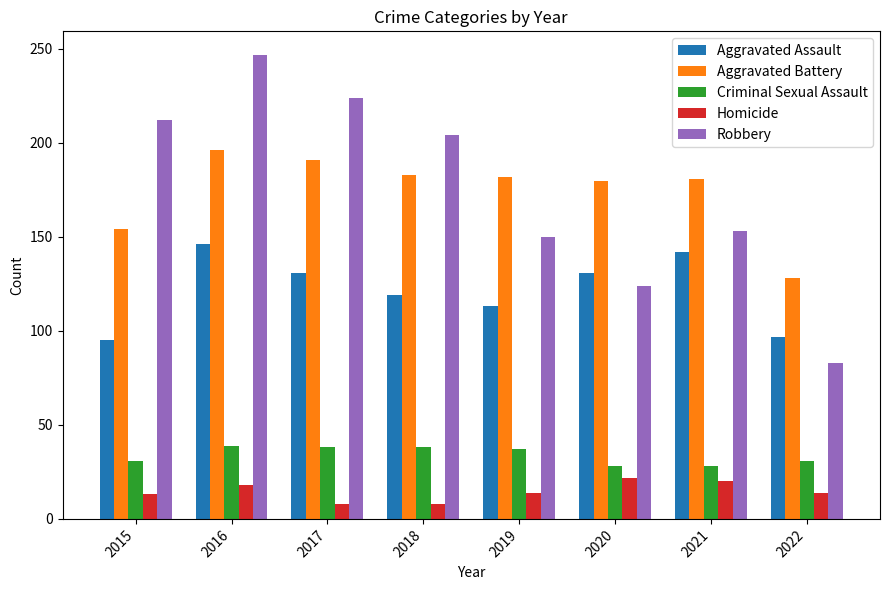

Rank the series at 2016 from highest to lowest value.

Robbery, Aggravated Battery, Aggravated Assault, Criminal Sexual Assault, Homicide